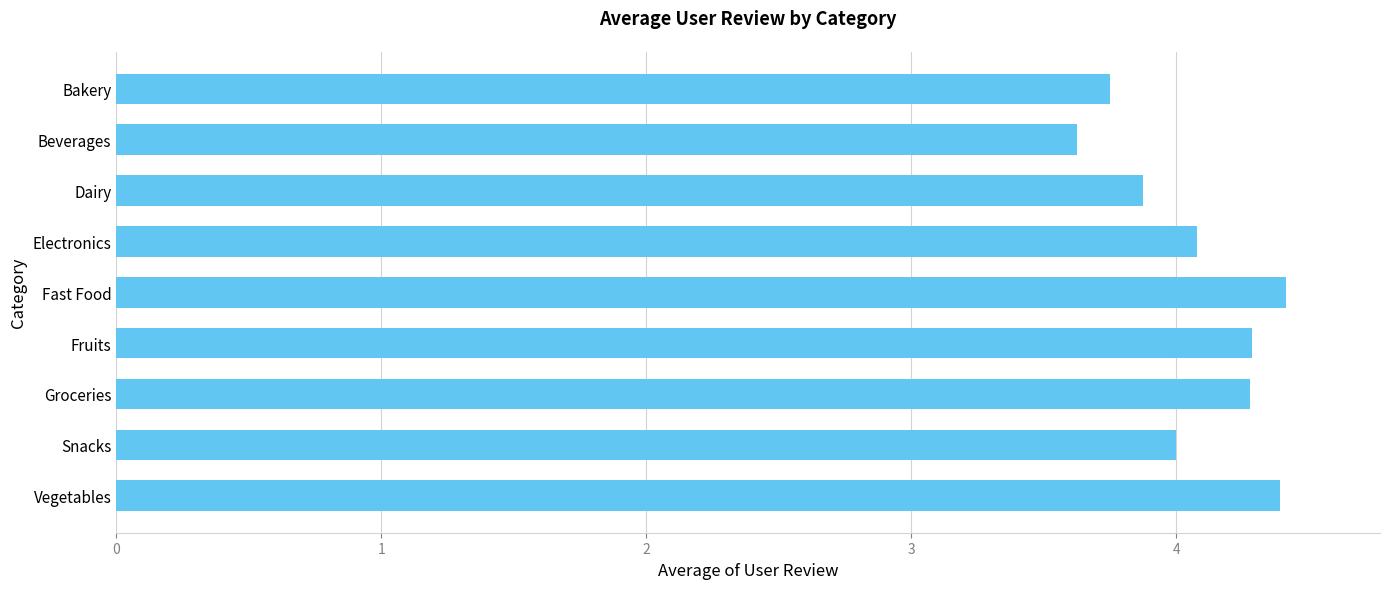

What is the change in value from Groceries to Vegetables?

+0.1